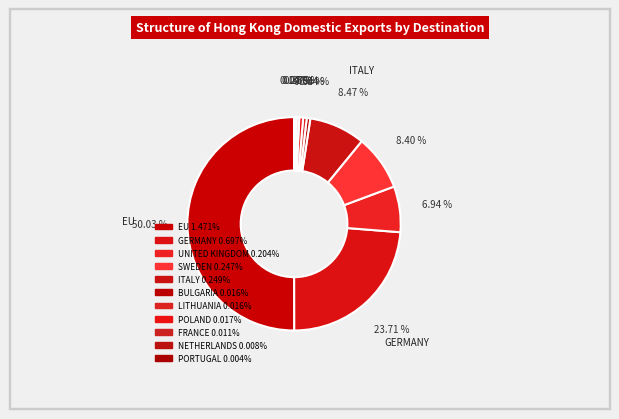

Is there any slice that represents more than half of the pie?

Yes